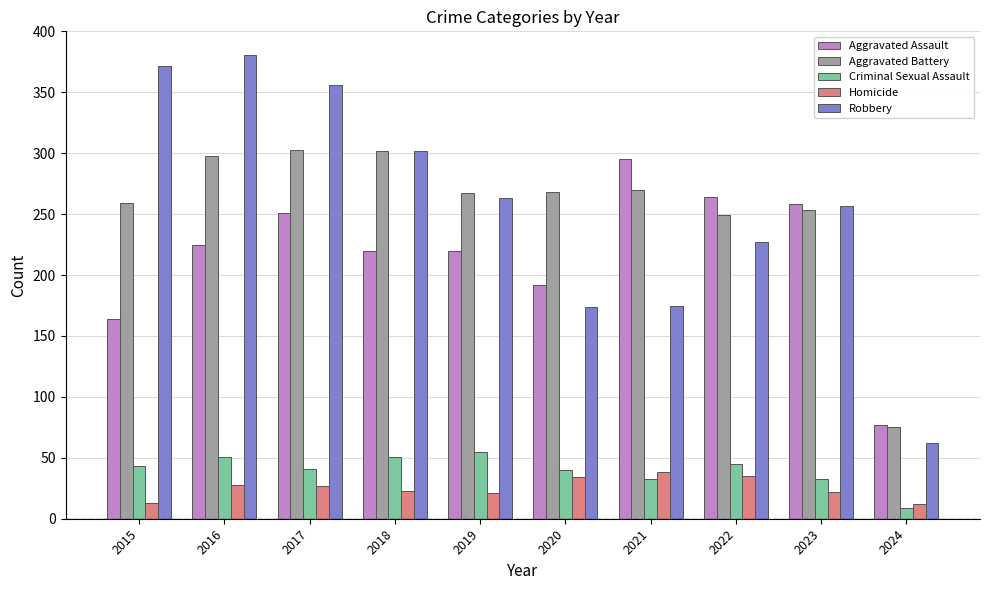

How many series are shown in this chart?

5